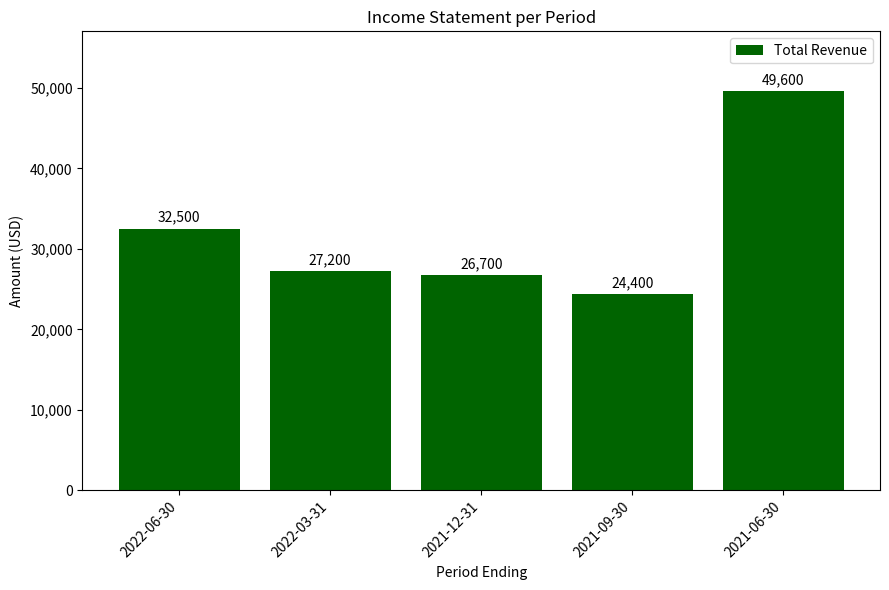

What is the difference between the values at 2021-12-31 and 2022-03-31?

500